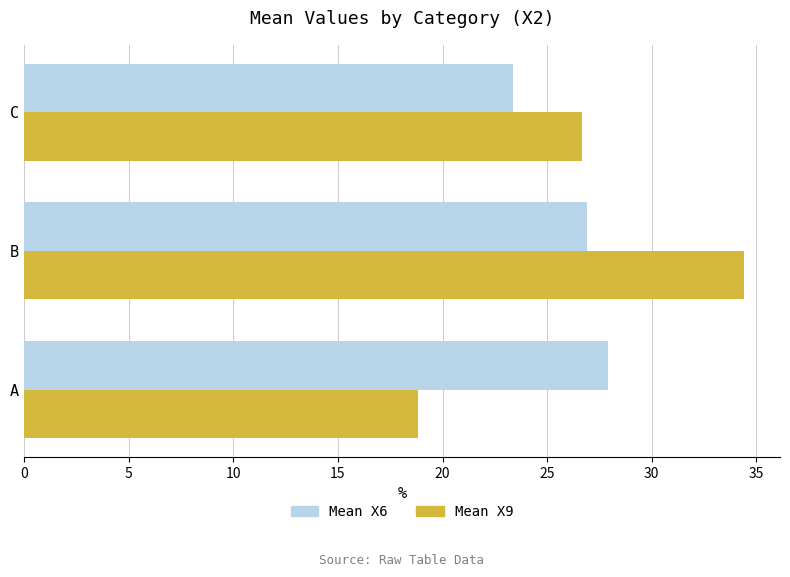

At which label is Mean X9 closest to 26?

C